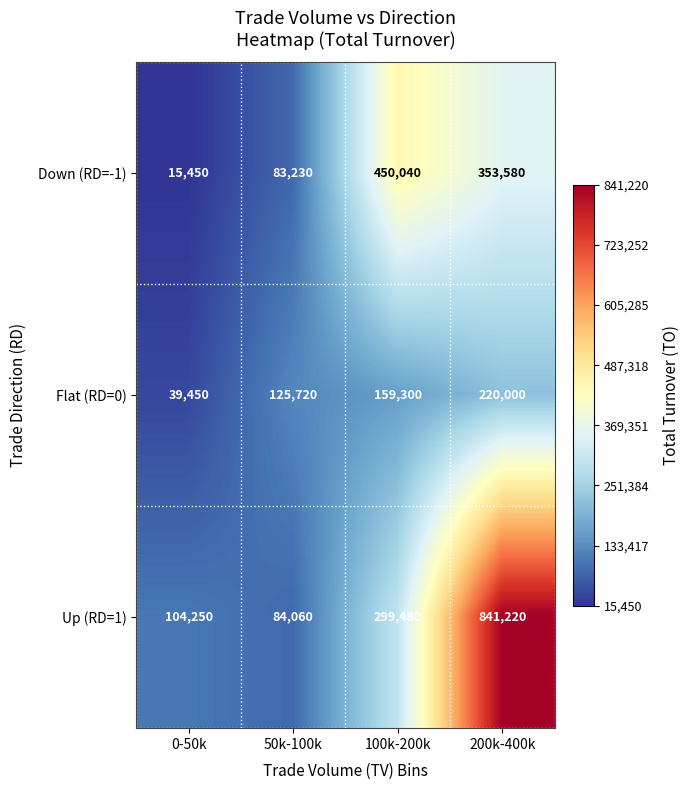

Reading right to left, transcribe all the data shown in this chart.

Down (RD=-1): 353580	450040	83230	15450
Flat (RD=0): 220000	159300	125720	39450
Up (RD=1): 841220	299480	84060	104250